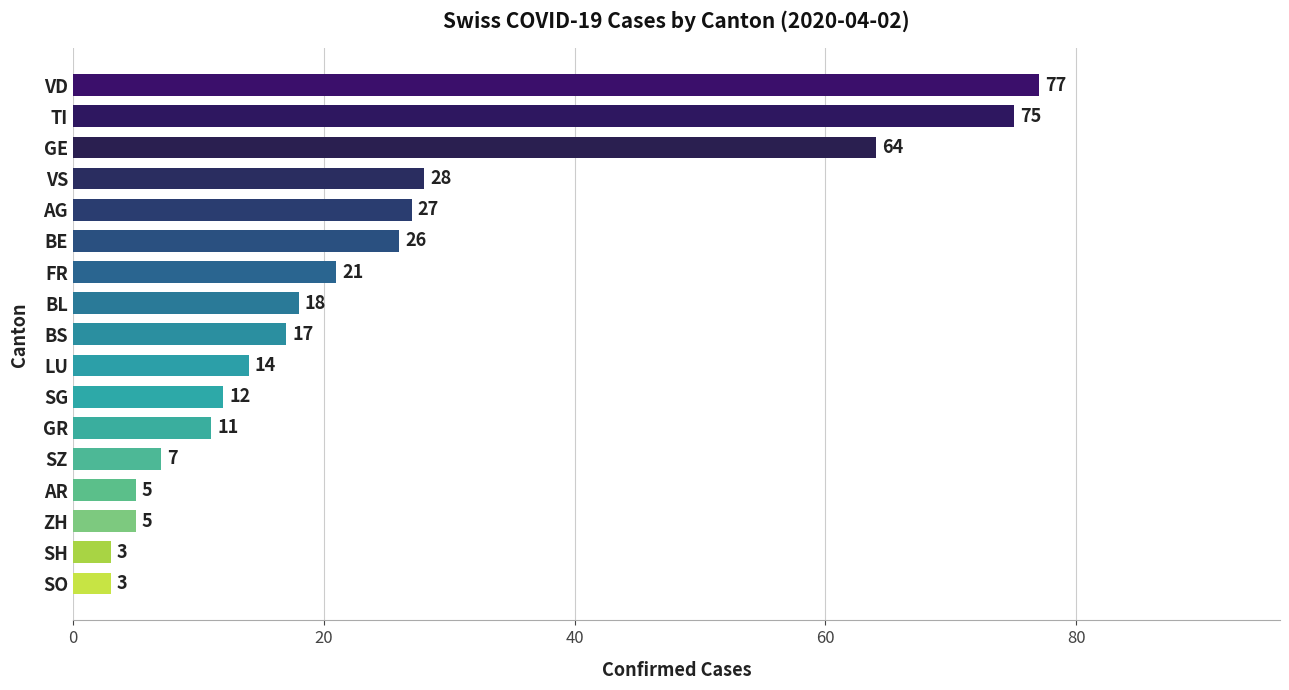

Reading top to bottom, transcribe all the data shown in this chart.

77	75	64	28	27	26	21	18	17	14	12	11	7	5	5	3	3